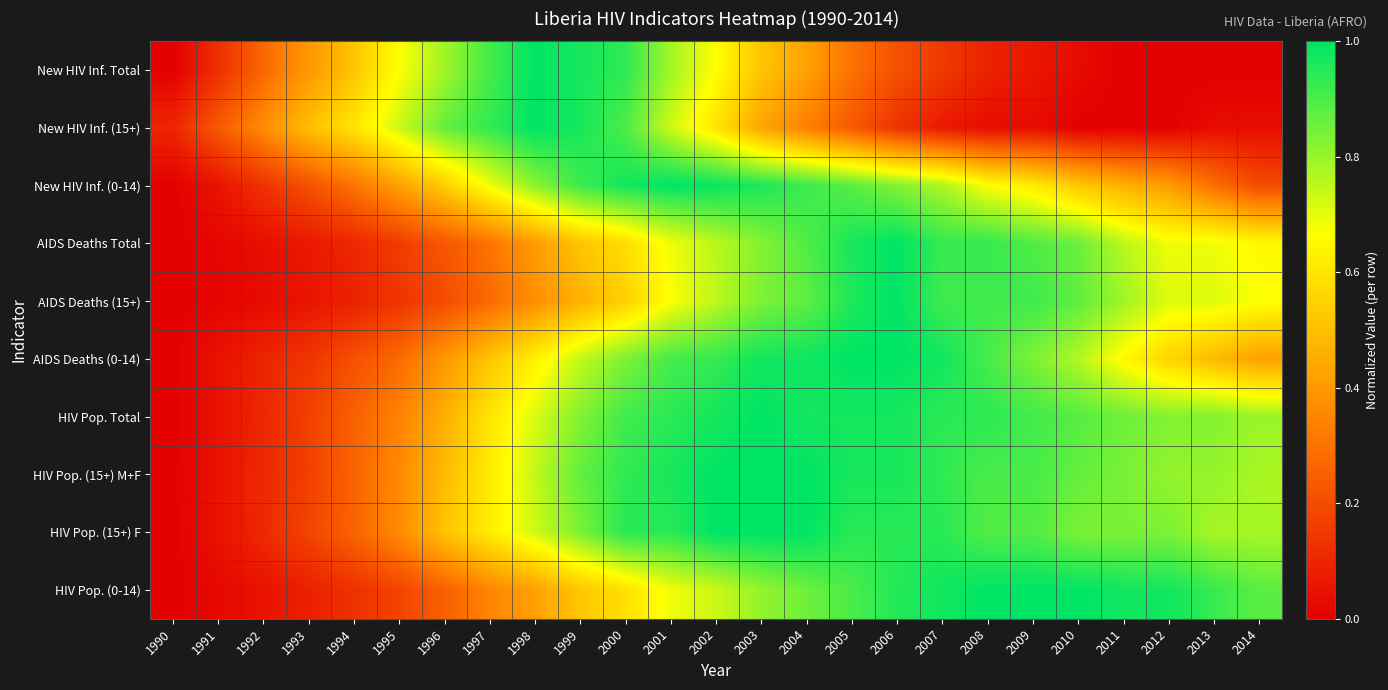

Rank the series at 2004 from lowest to highest value.

New HIV Inf. (15+), New HIV Inf. Total, HIV Pop. (0-14), AIDS Deaths (15+), AIDS Deaths Total, New HIV Inf. (0-14), HIV Pop. Total, AIDS Deaths (0-14), HIV Pop. (15+) M+F, HIV Pop. (15+) F